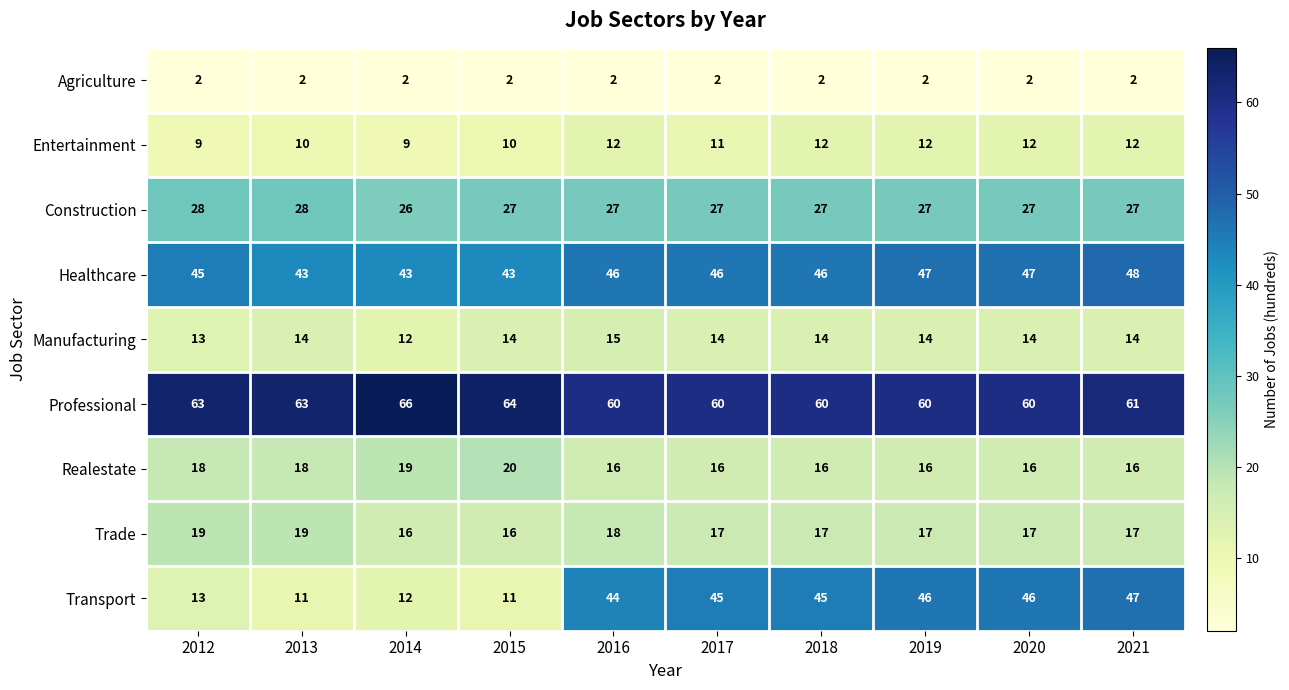

What is the maximum value for Manufacturing?

15